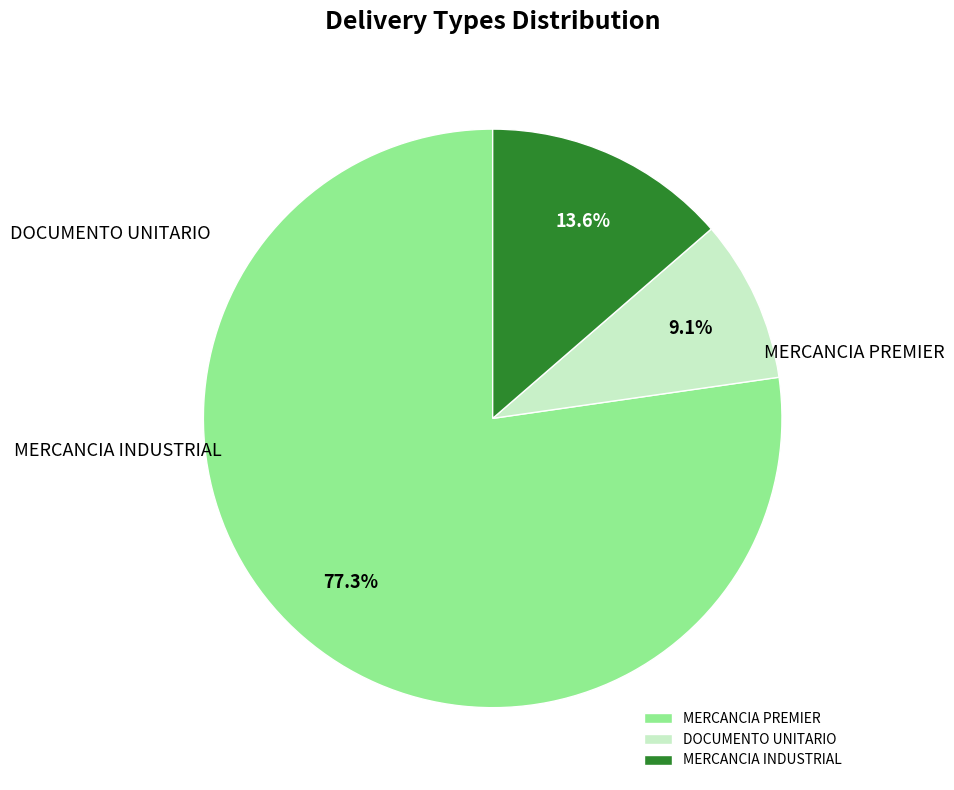

Which has a higher value, MERCANCIA INDUSTRIAL or MERCANCIA PREMIER?

MERCANCIA PREMIER